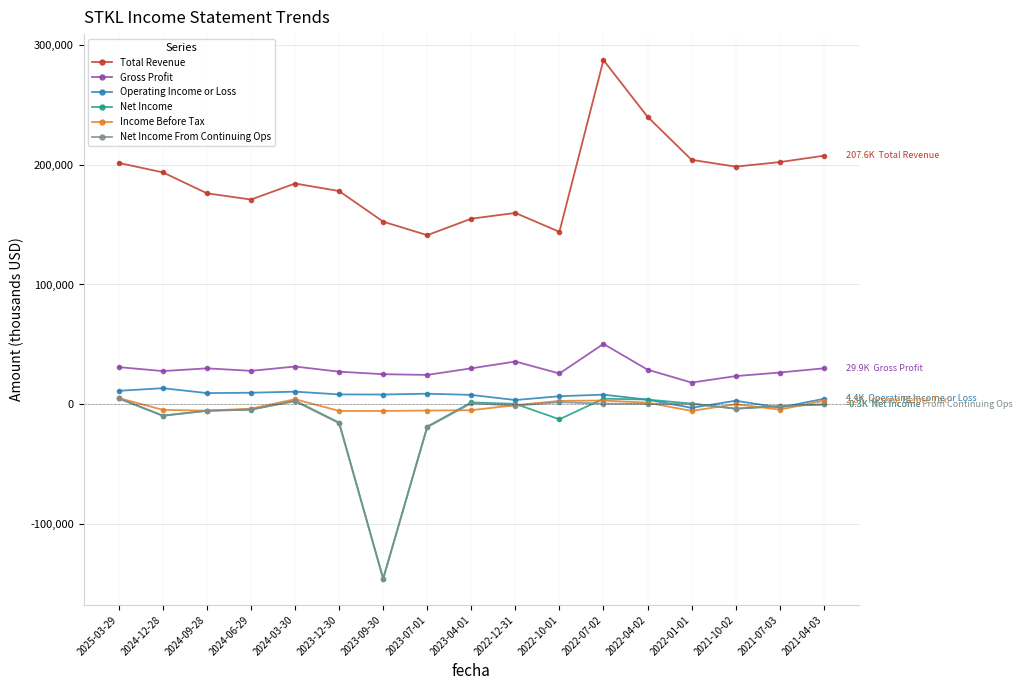

What is the maximum value shown in the chart?

287600